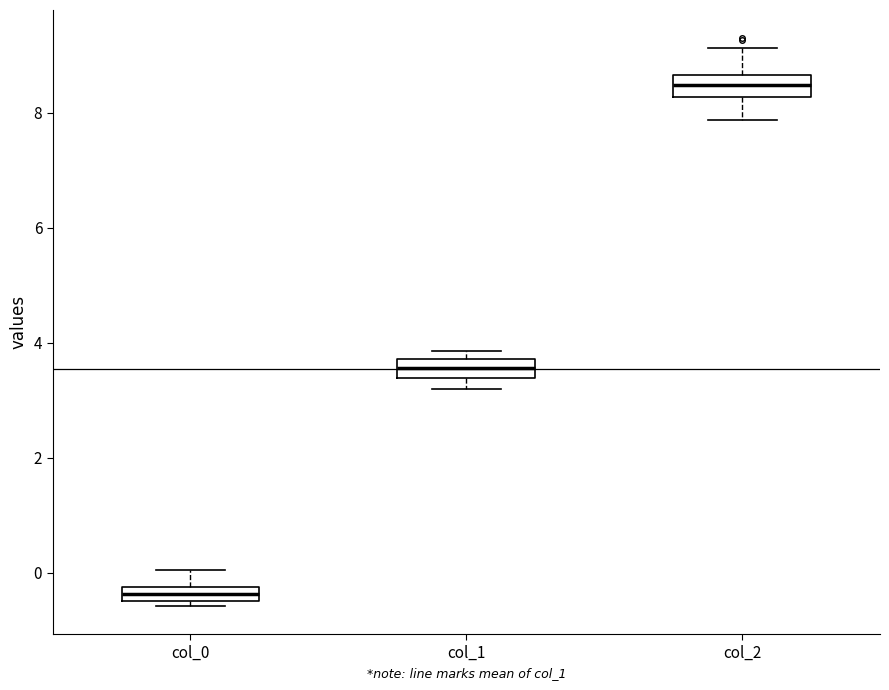

Which box's median line is the lowest?

col_0